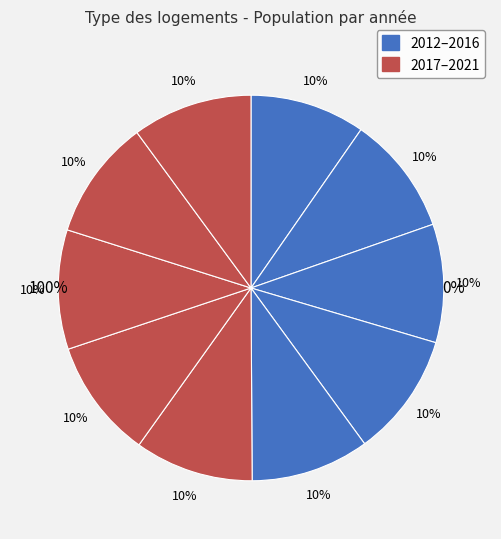

The 2012 slice represents 10% of the pie. True or false?

True